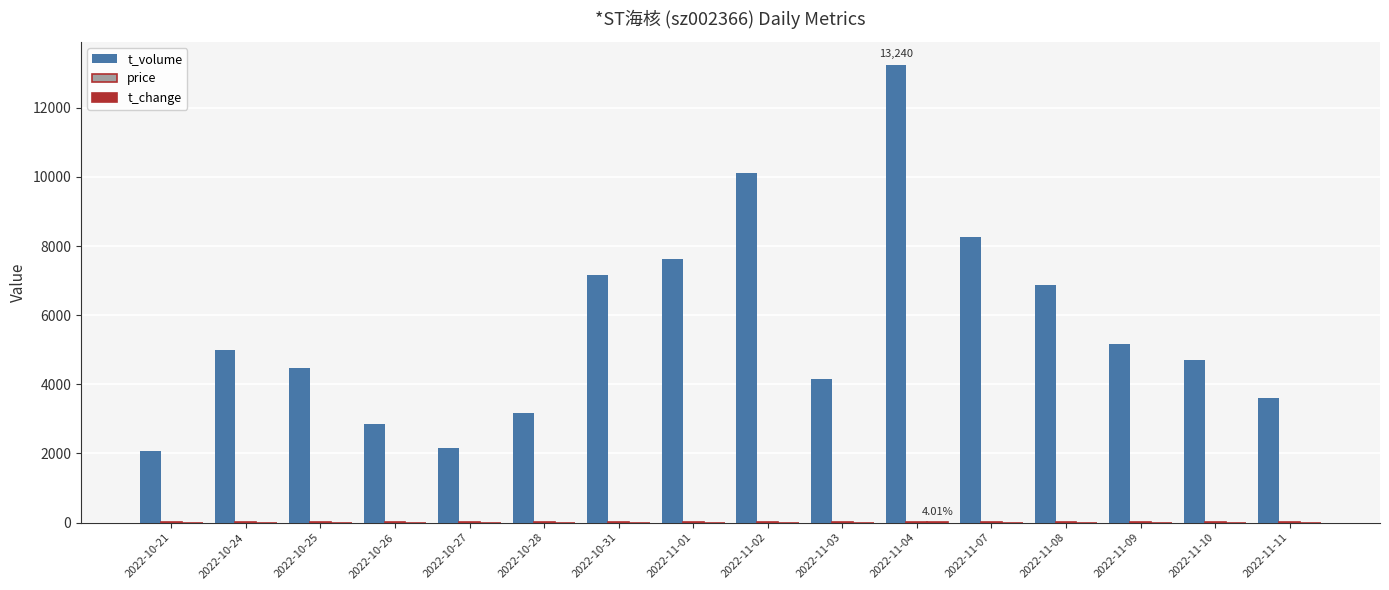

At which category is the sum across all series the highest?

2022-11-04